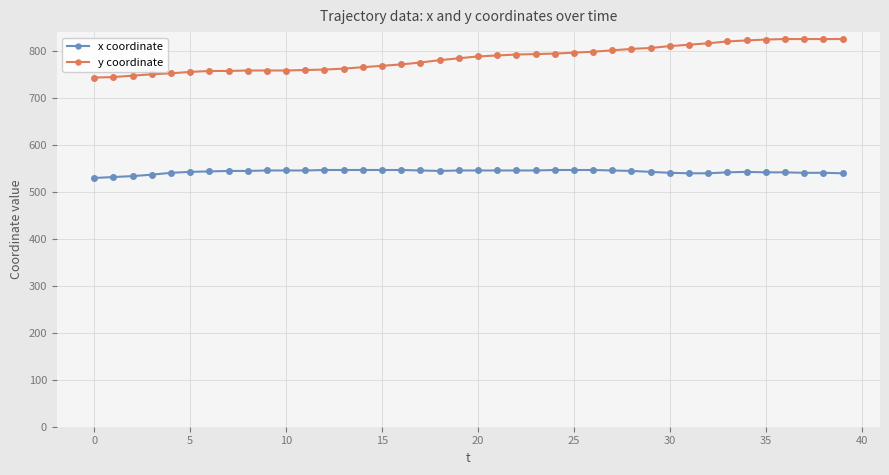

What is the highest value of the y coordinate series?

826